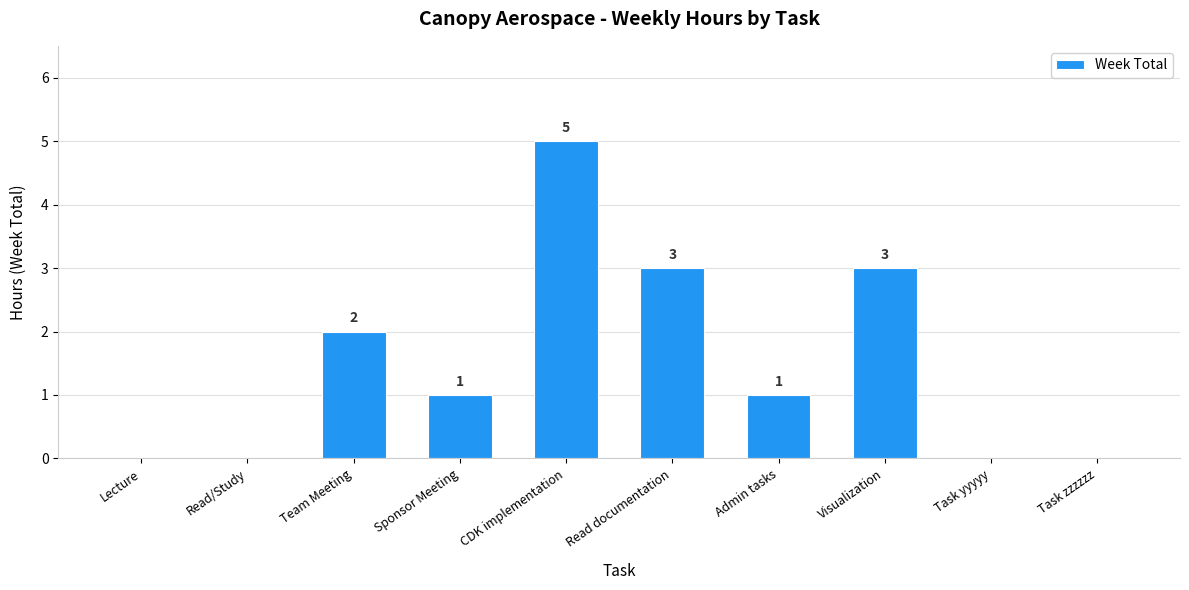

What is the sum of all values?

15